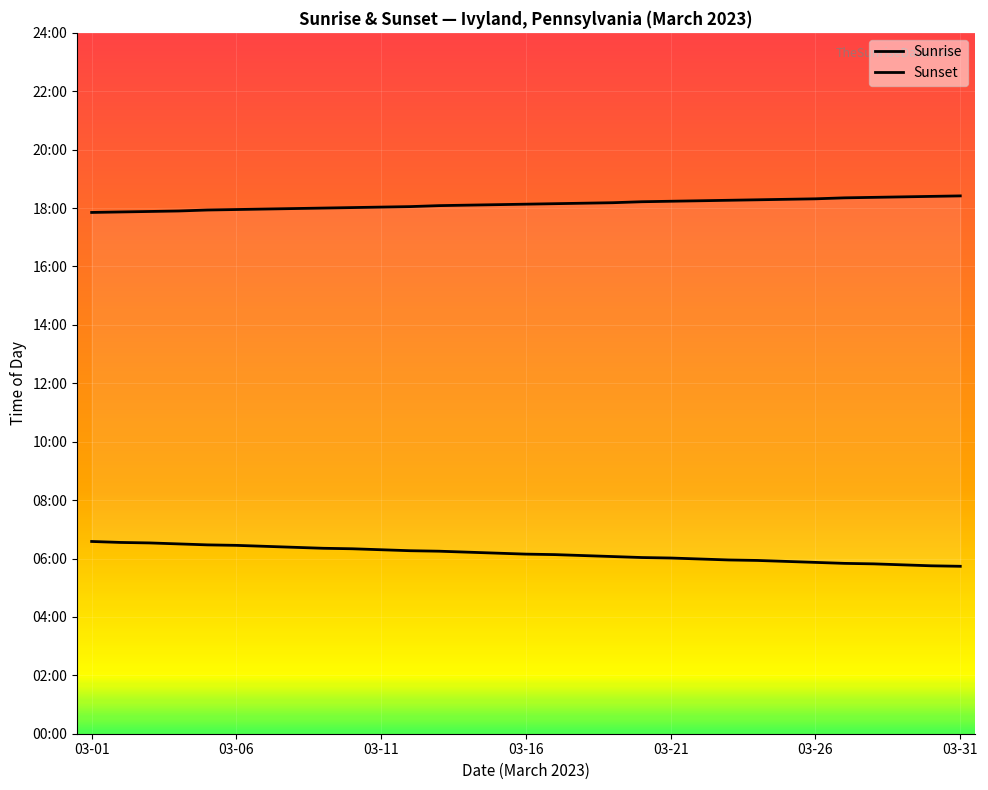

True or false: Sunrise and Sunset cross at least once.

False